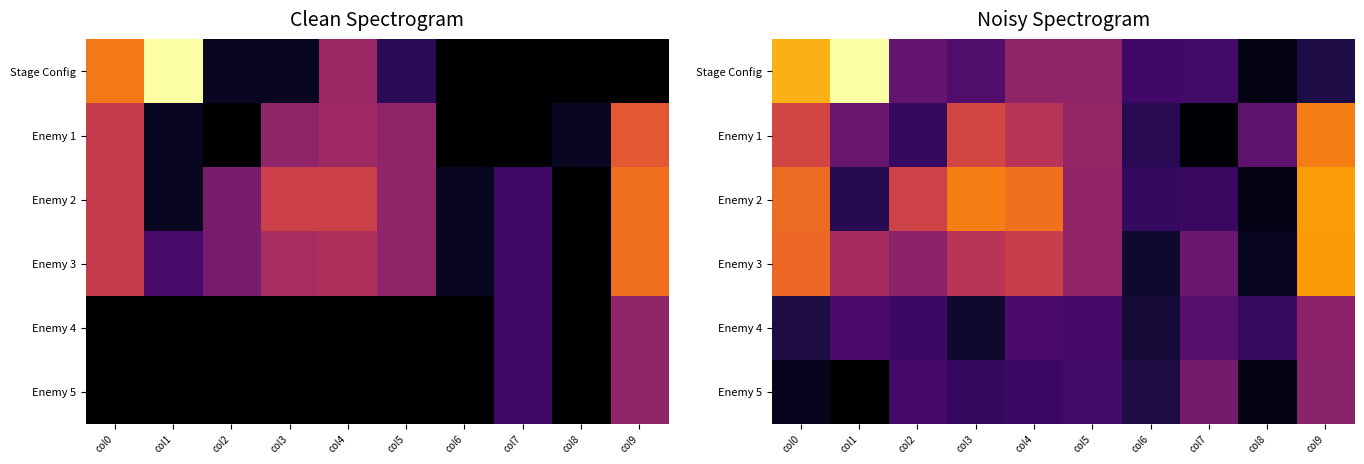

List the series in order of their peak value, lowest first.

Enemy 5, Enemy 4, Enemy 1, Enemy 3, Enemy 2, Stage Config